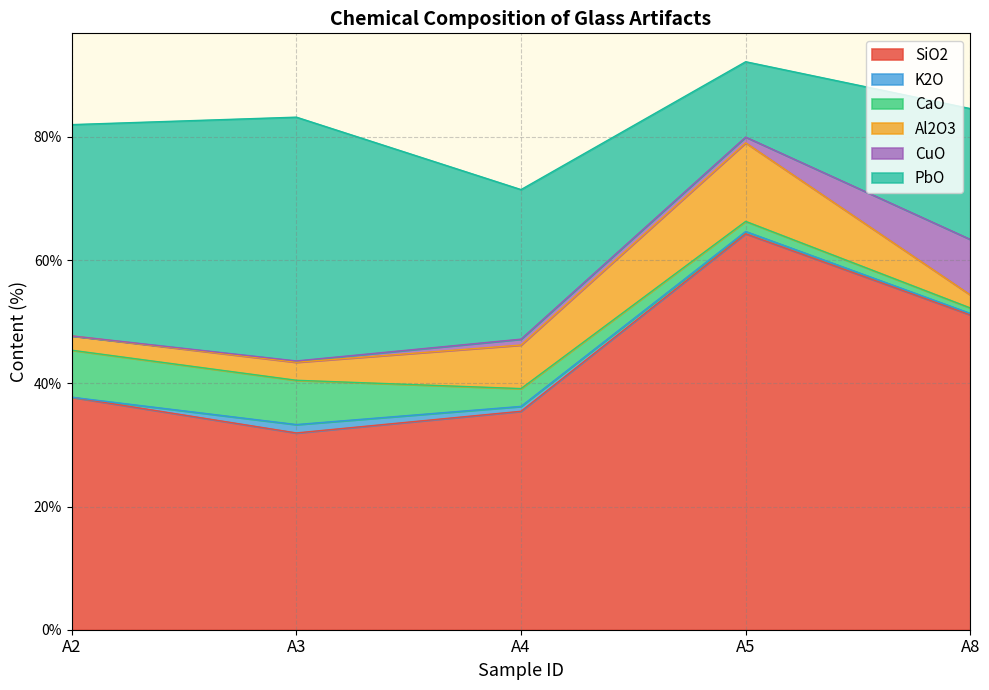

What value does the PbO series have at A3?

39.6